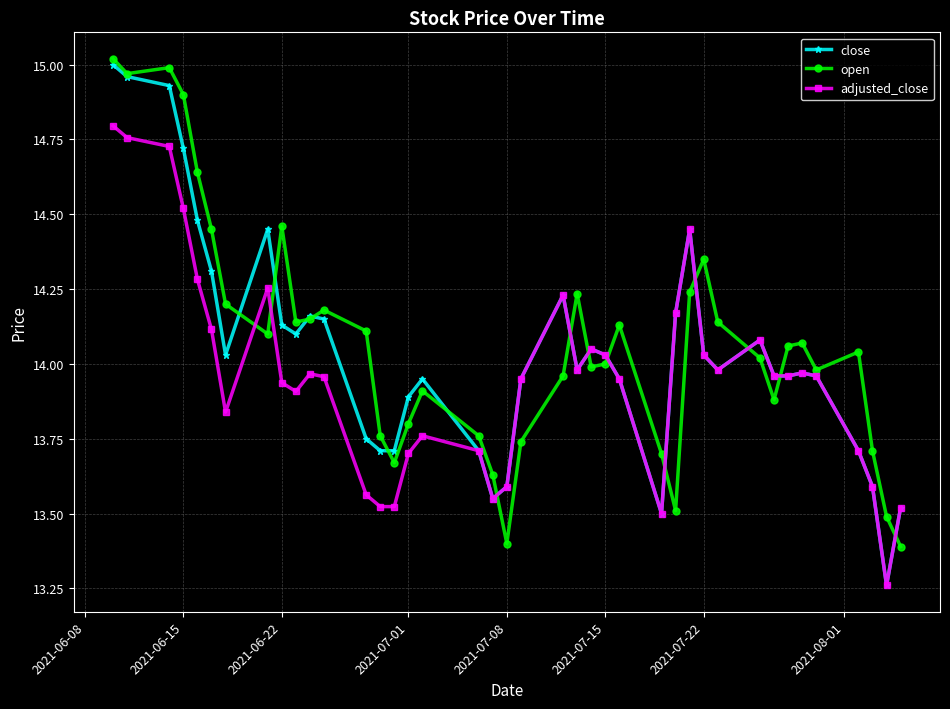

Which series has the largest total across all categories?

open